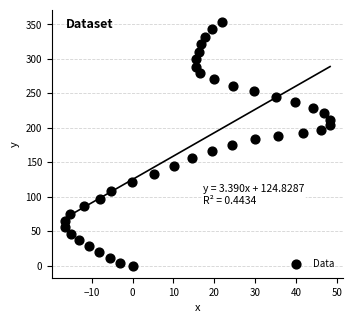

What is the range of Y values (max minus min)?

353.4